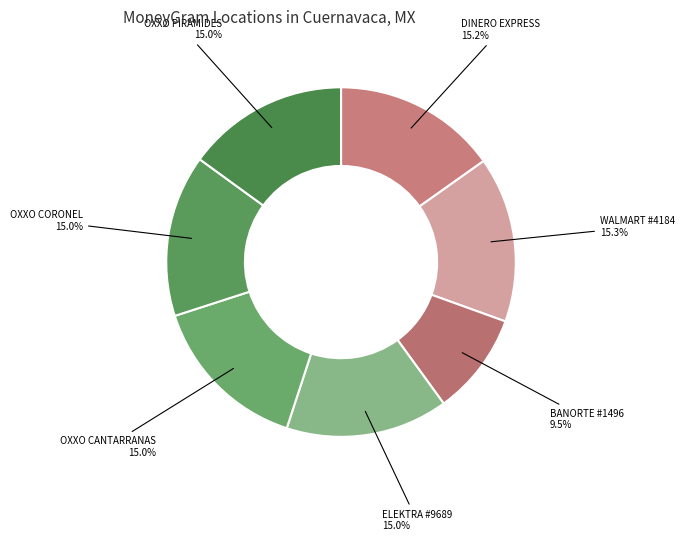

Rank the categories by value from lowest to highest.

BANORTE #1496, OXXO PIRAMIDES, OXXO CANTARRANAS, OXXO CORONEL, ELEKTRA #9689, DINERO EXPRESS, WALMART #4184